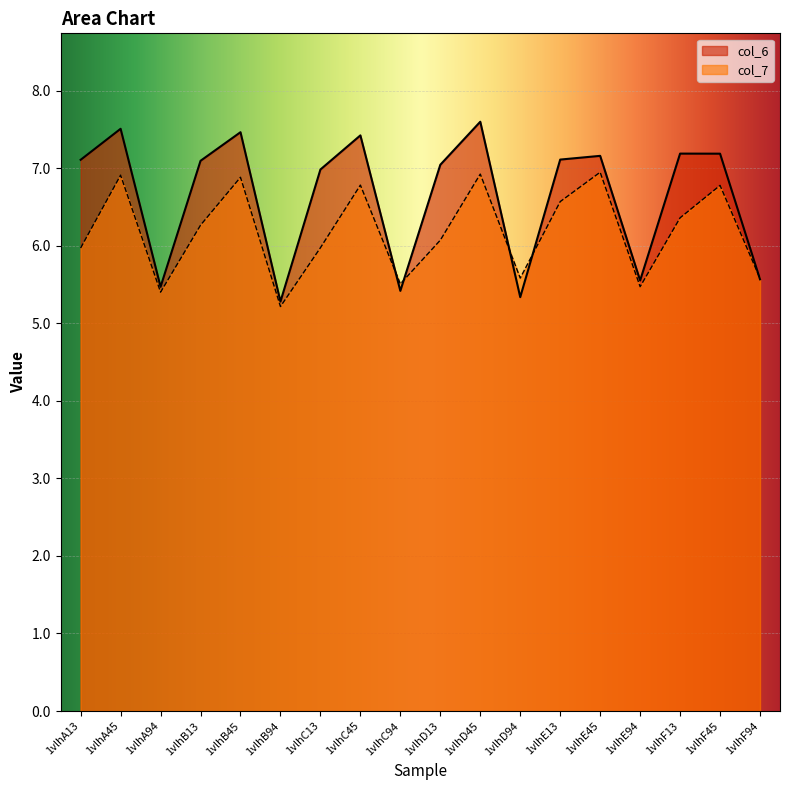

What are all the series names shown in the legend?

col_6, col_7